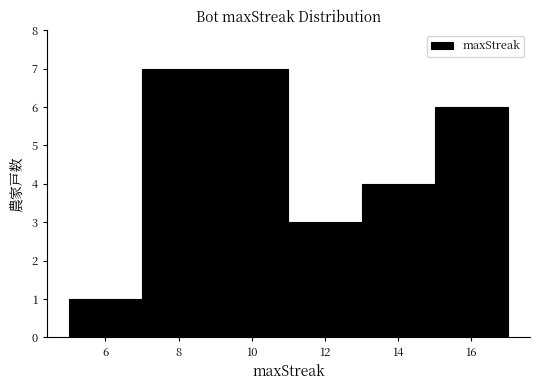

Reading left to right, transcribe this chart: for each bar, give the range it covers on the x-axis and its height. The values are not printed on the chart, so give them approximately, as read against the axis.

5 to 7: 1
7 to 9: 7
9 to 11: 7
11 to 13: 3
13 to 15: 4
15 to 17: 6